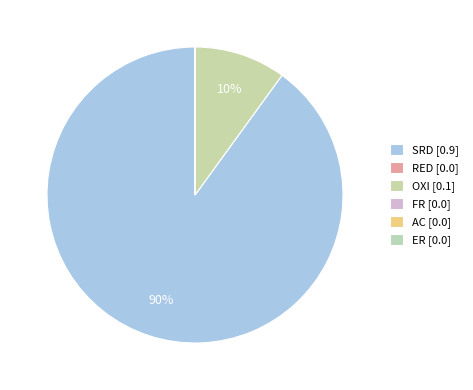

Which category has the biggest portion of the pie?

SRD